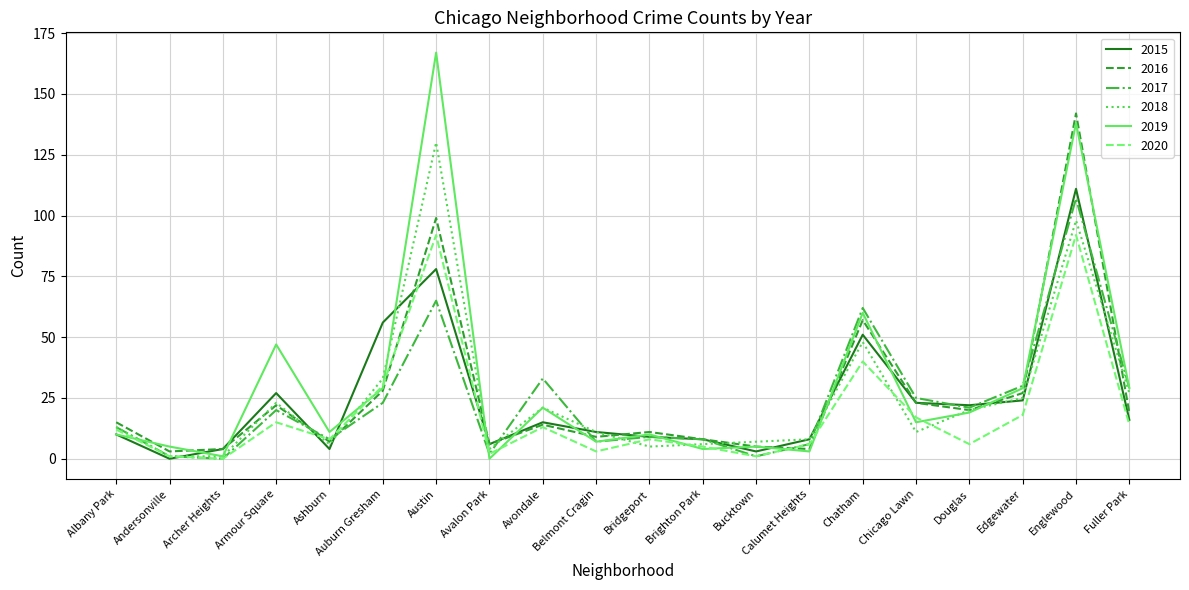

What is the spread (max minus min) of values at Armour Square?

32